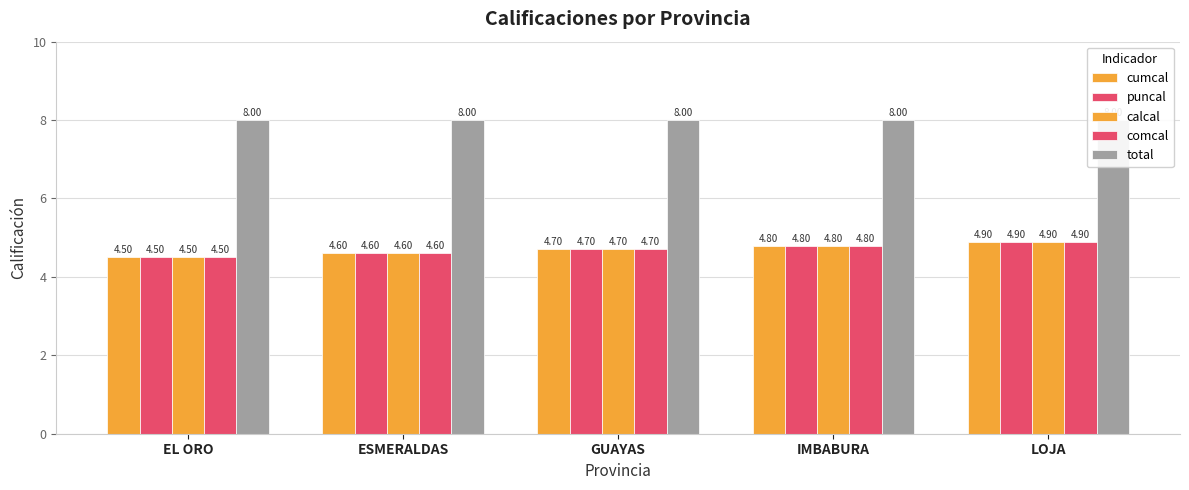

What is the total value across all series at IMBABURA?

27.2